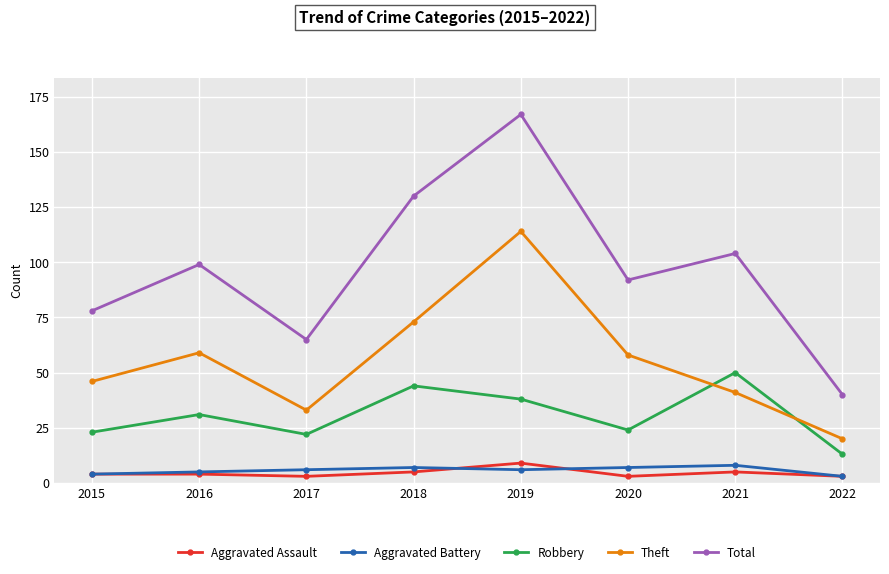

What is the sum of the Theft values at 2019 and 2015?

160